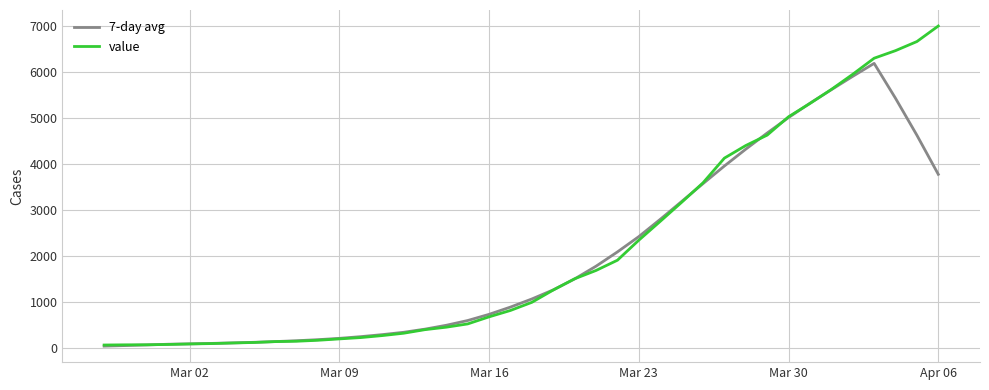

Count the number of data series in this chart.

2